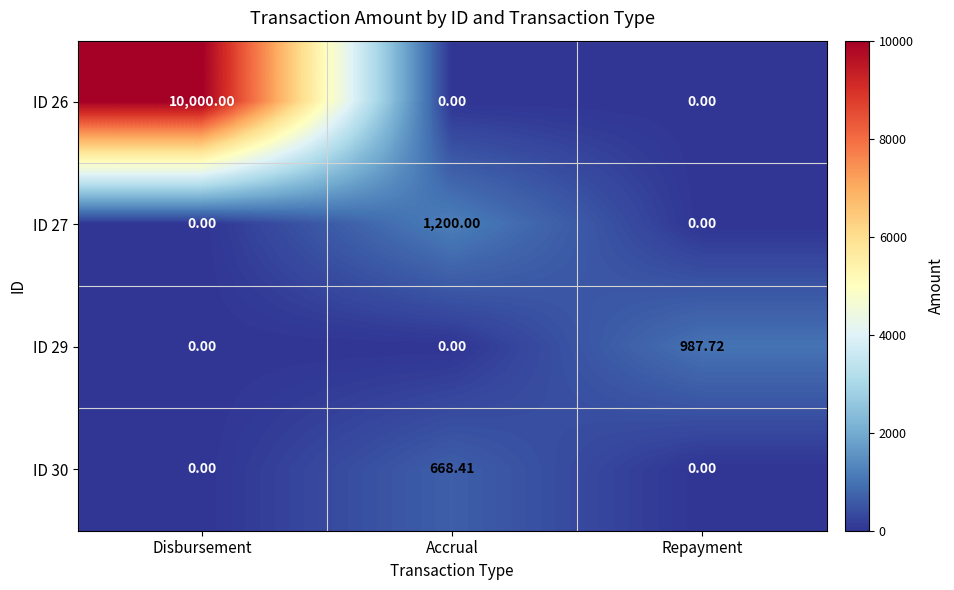

Between Disbursement and Accrual, which series saw the biggest shift?

ID 26